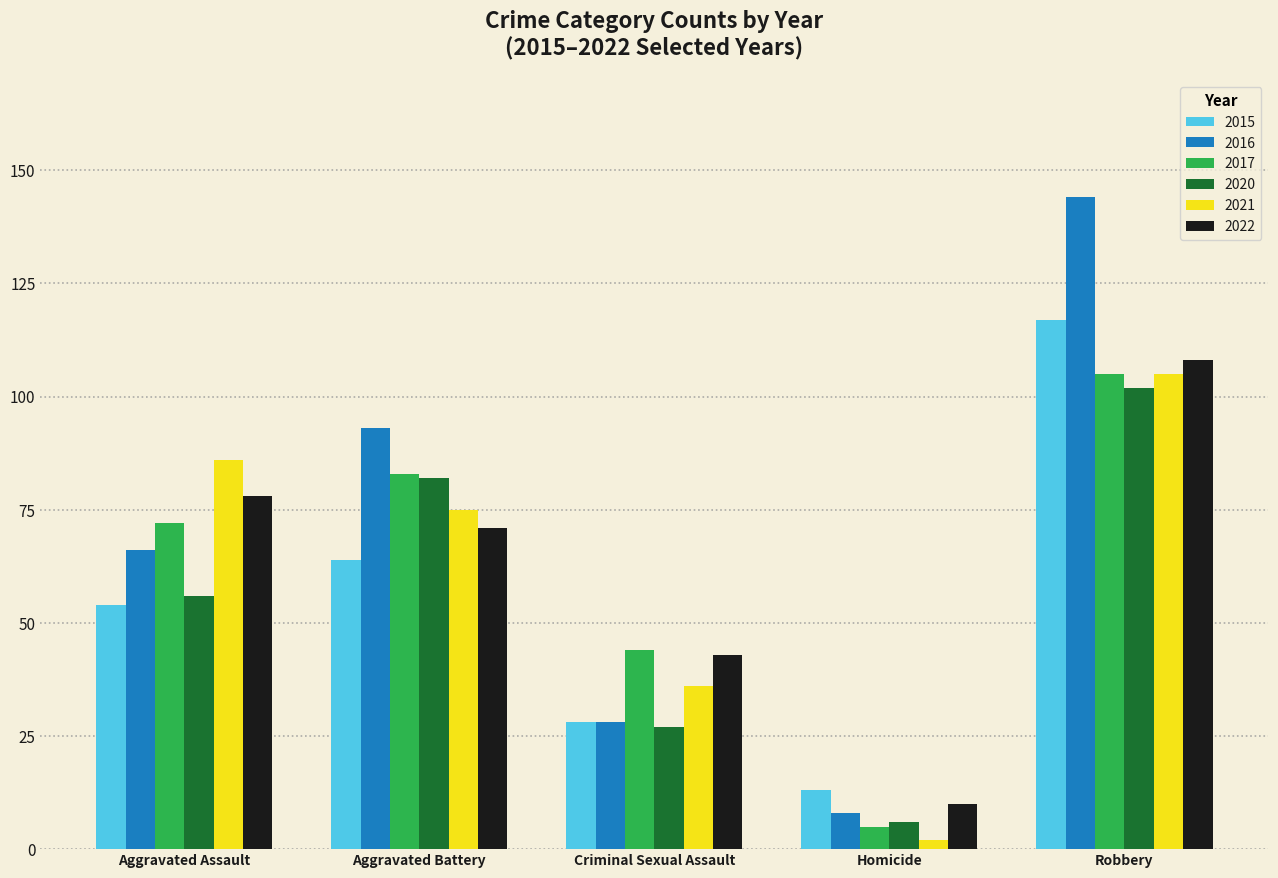

Which series has the largest total across all categories?

2016